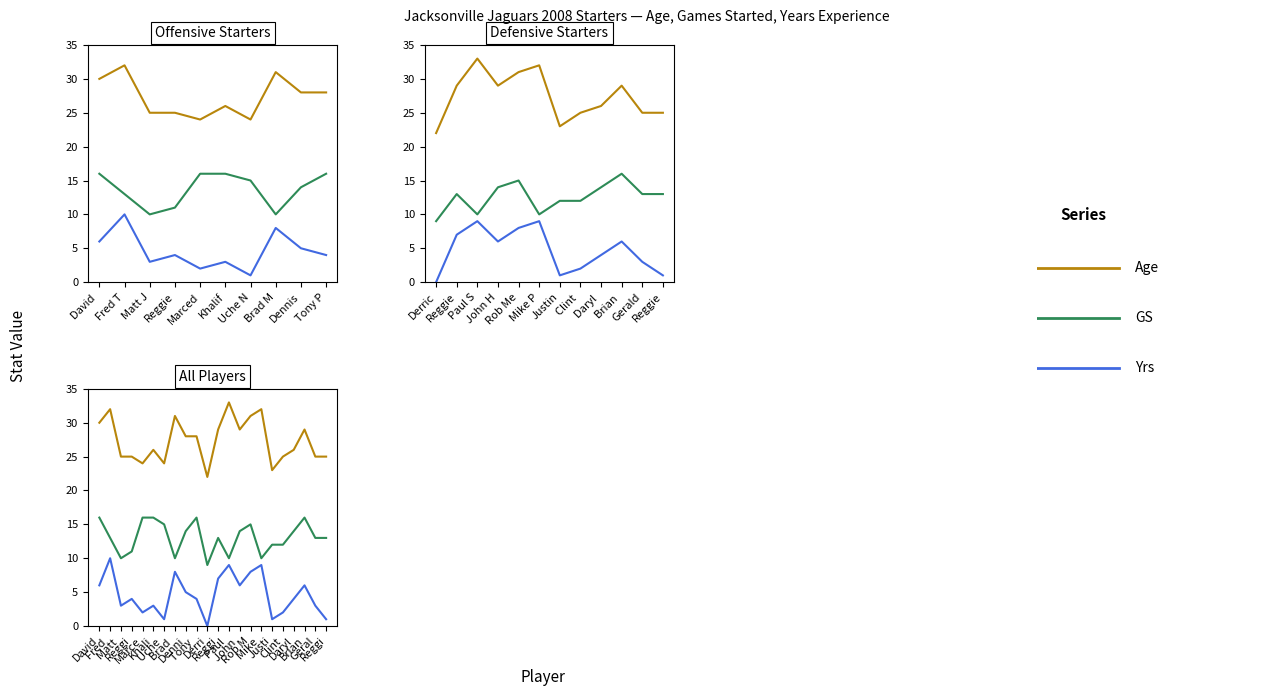

True or false: GS and Yrs intersect in this chart.

False